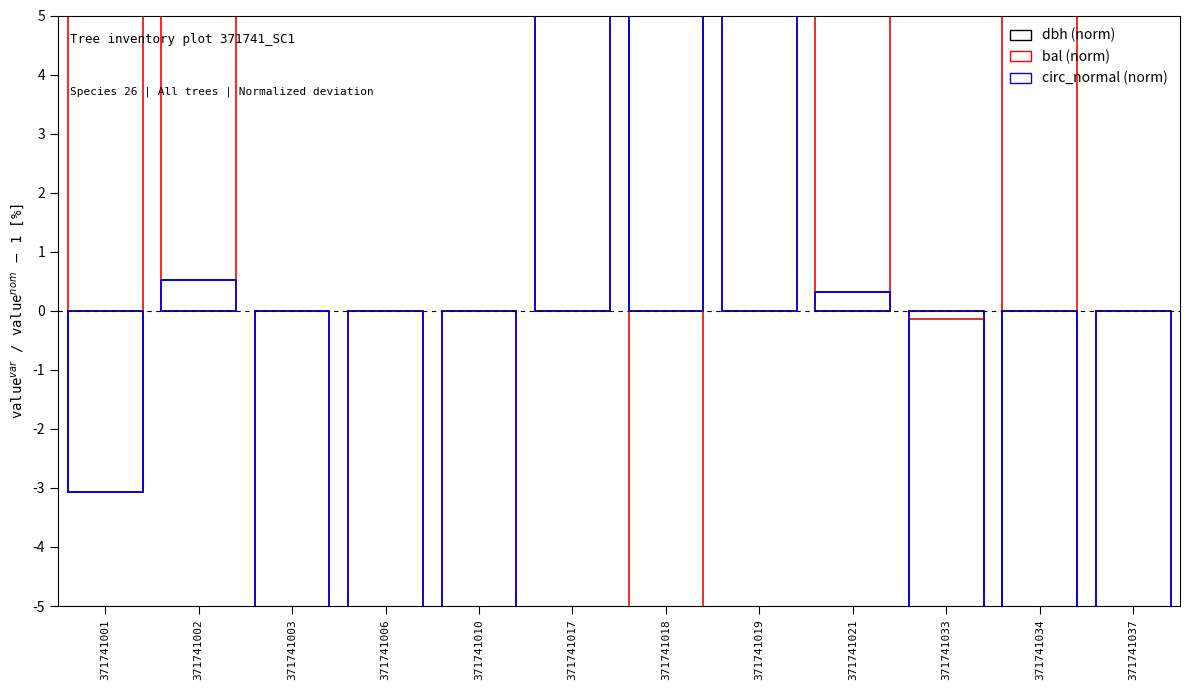

True or false: dbh (norm) has more than 0 interior local peaks.

False